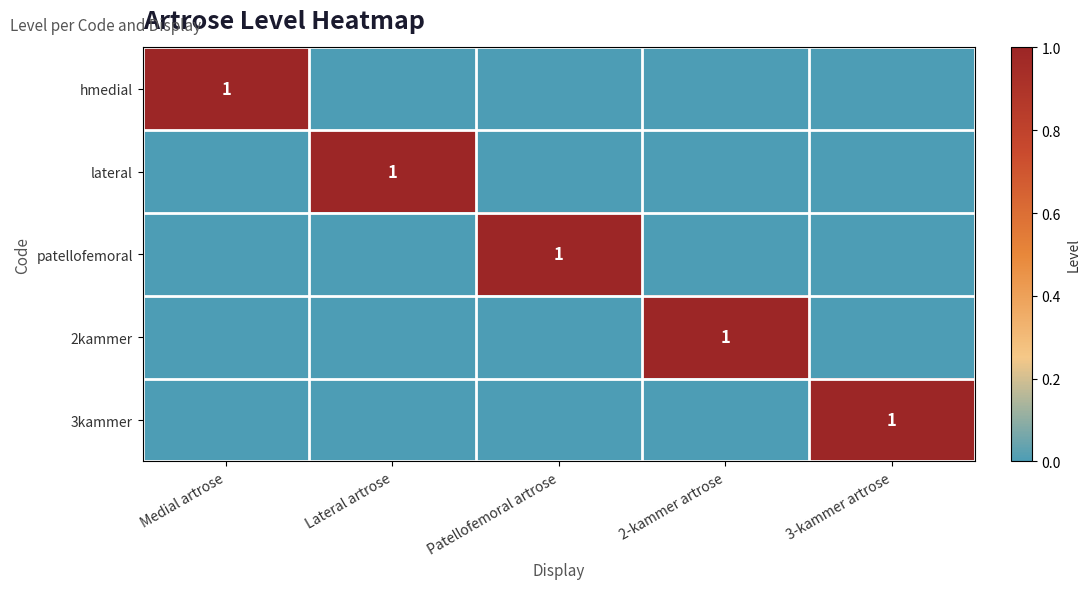

The 2kammer series shows 2 at 2-kammer artrose. True or false?

False